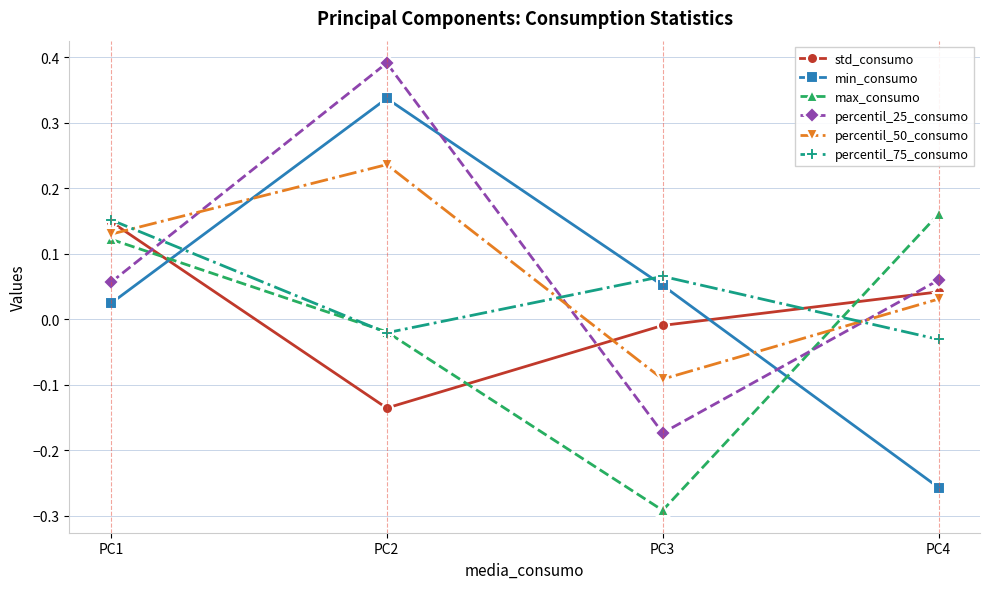

How many intersections are there between max_consumo and min_consumo?

2